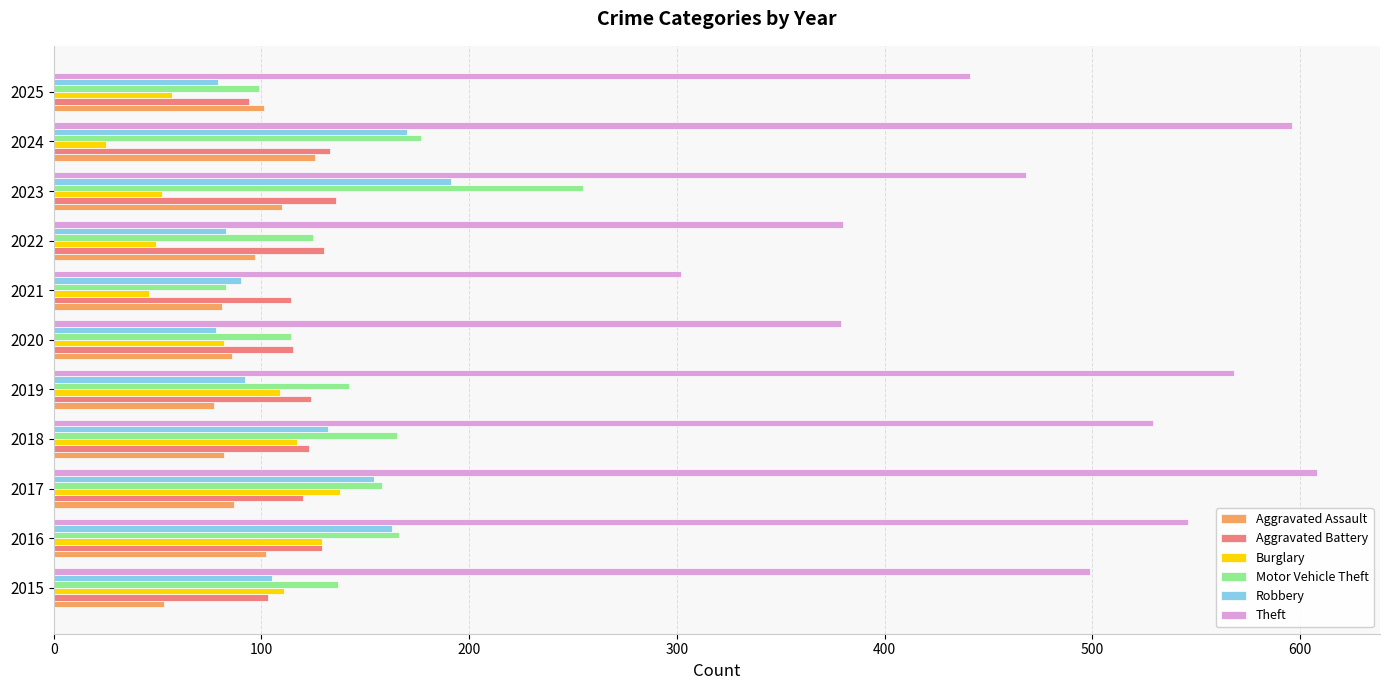

Read the Robbery value at 2015, to the nearest 5.

105